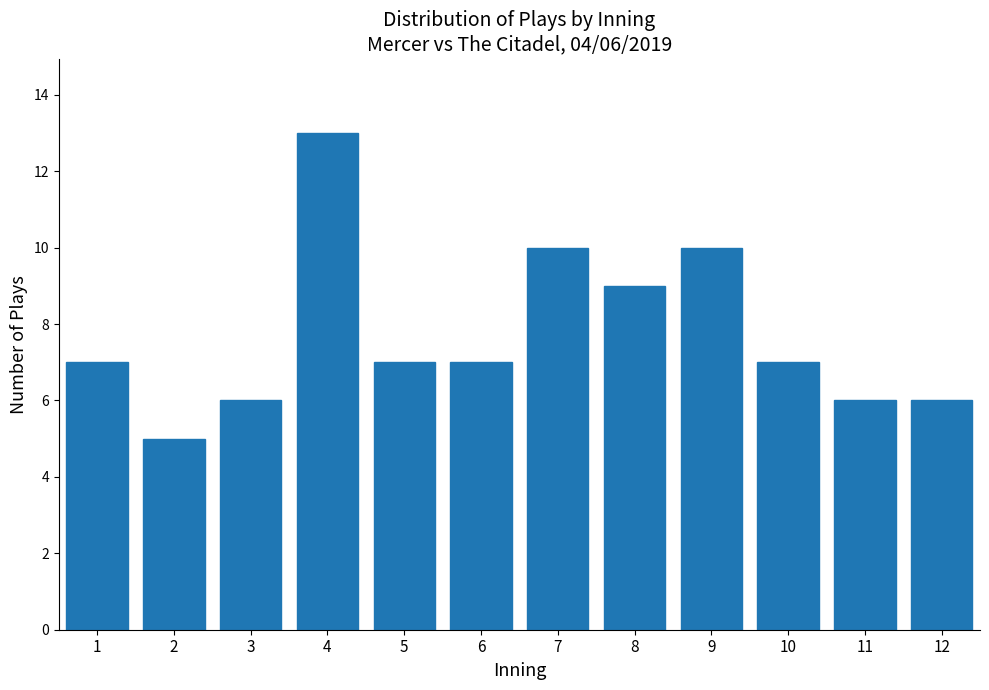

Reading right to left, list all the values displayed in this chart.

6	6	7	10	9	10	7	7	13	6	5	7